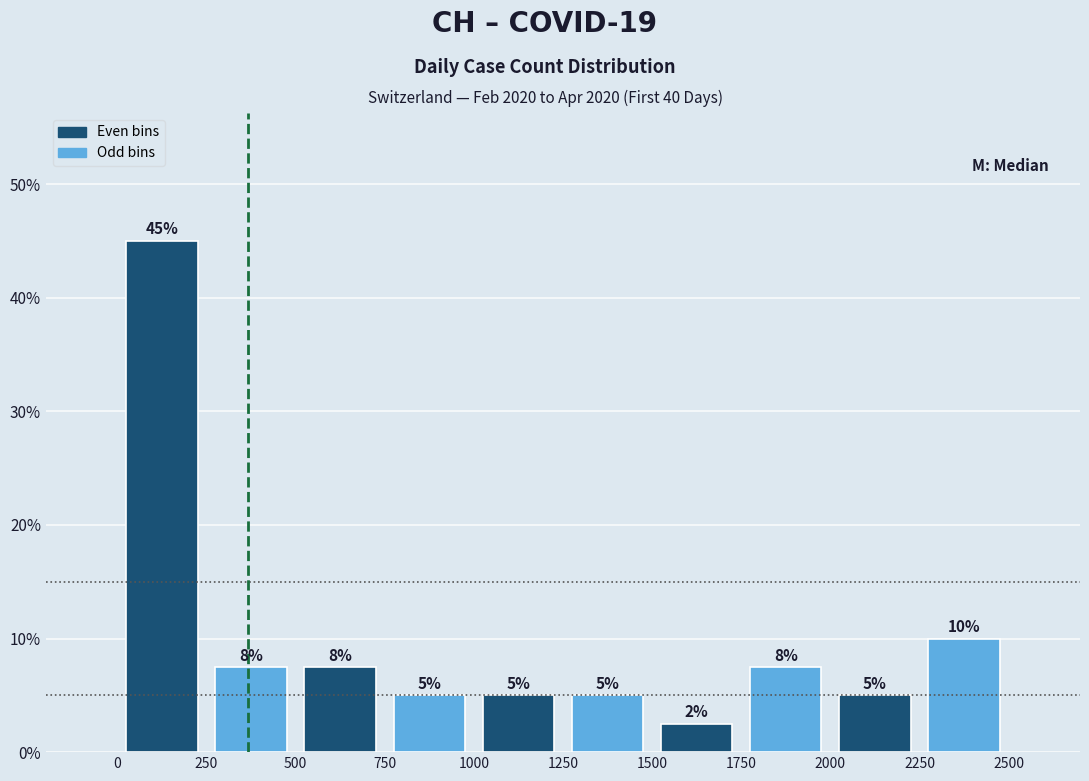

Which range on the x-axis has the tallest bar?

0 to 250